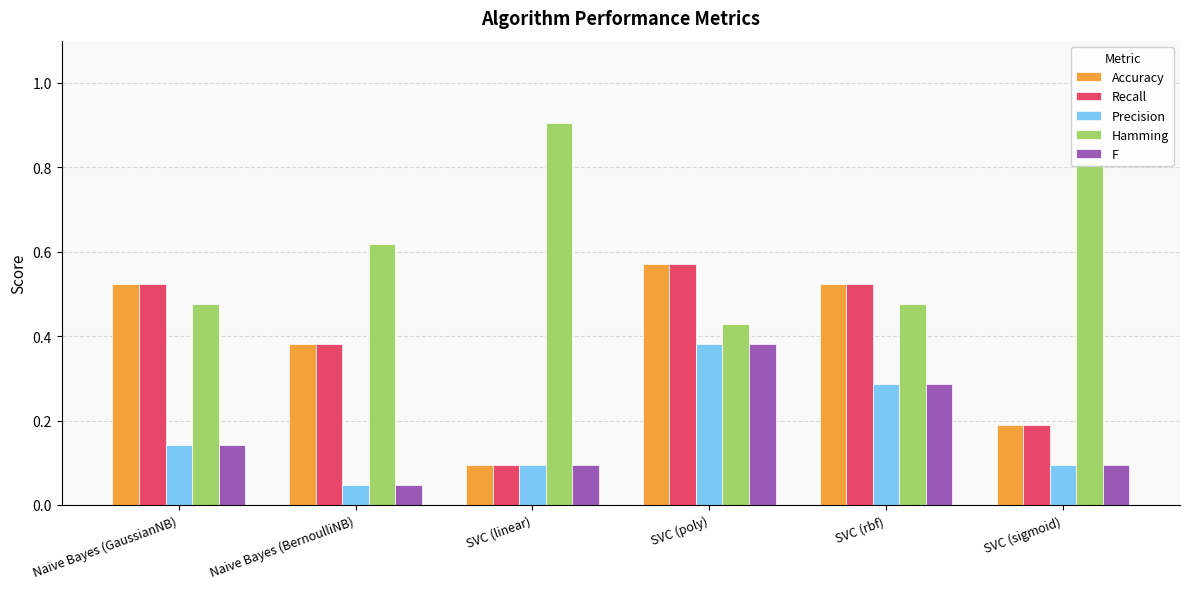

True or false: F has a value of 0.2 at Naive Bayes (GaussianNB).

False